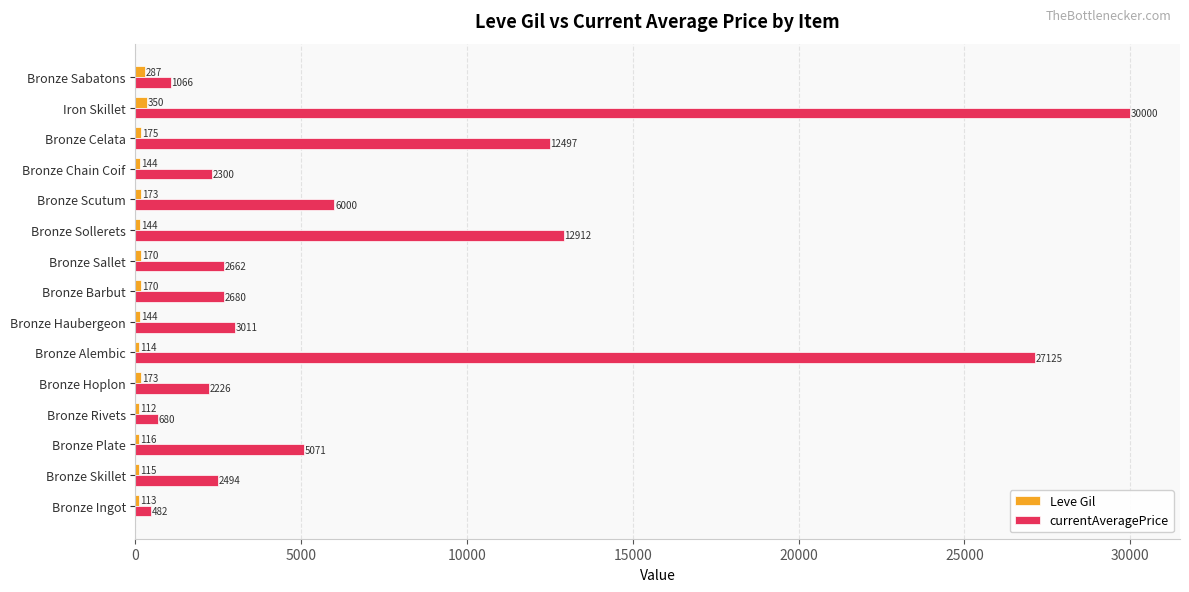

True or false: currentAveragePrice has a value of 36562.0 at Bronze Alembic.

False